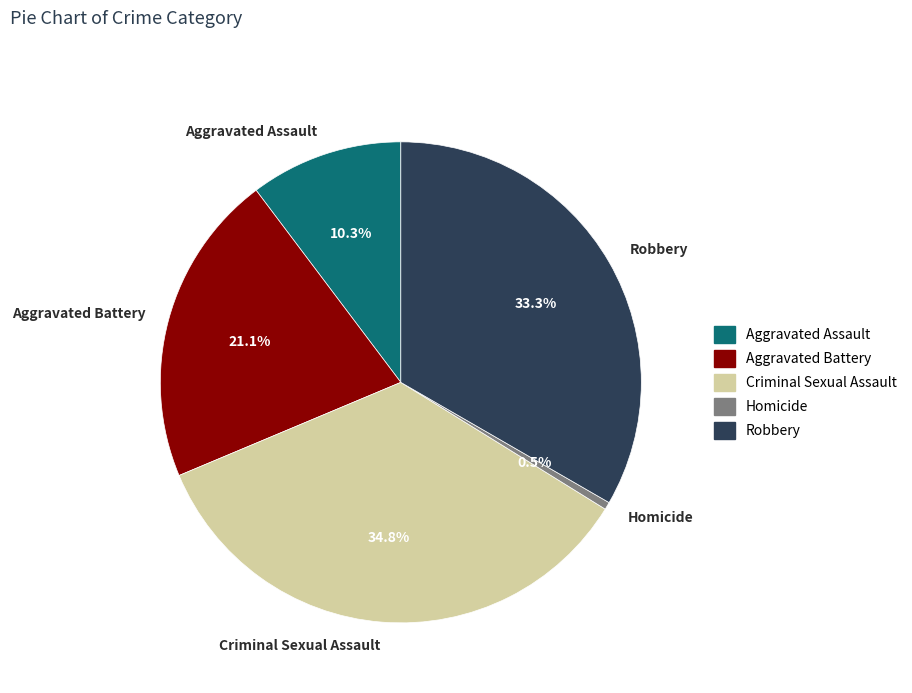

To the nearest percent, what is the average slice percentage?

20%